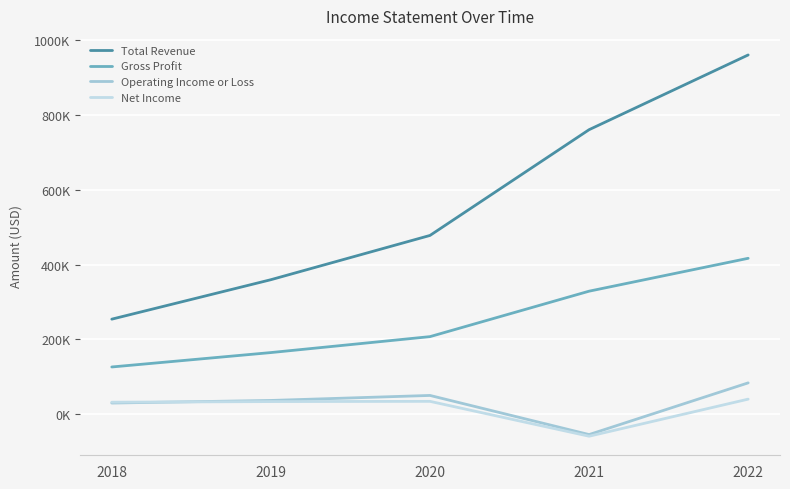

Which series has the largest total across all categories?

Total Revenue